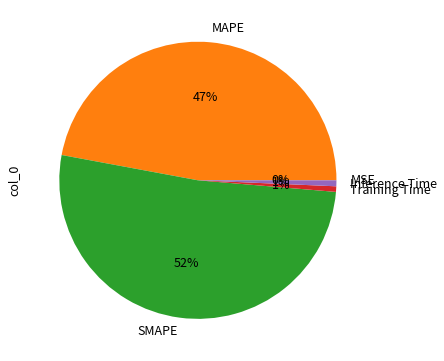

To the nearest percent, what is the average slice percentage?

20%